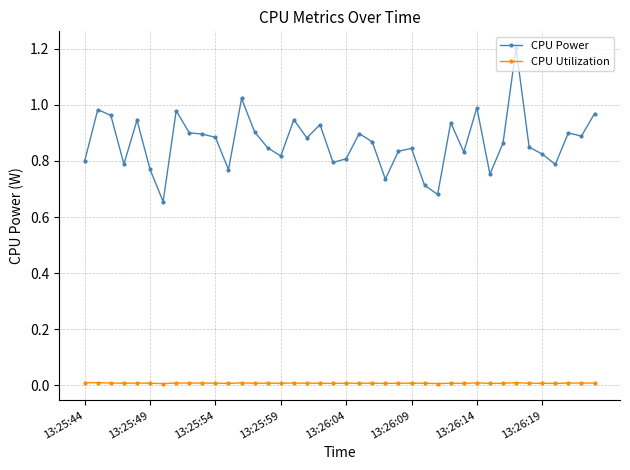

Which series has the largest total across all categories?

CPU Power